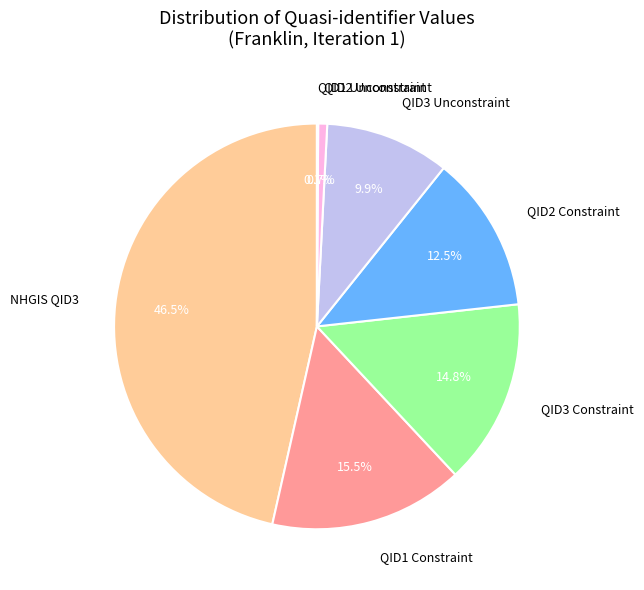

Is there a majority slice in this chart?

No